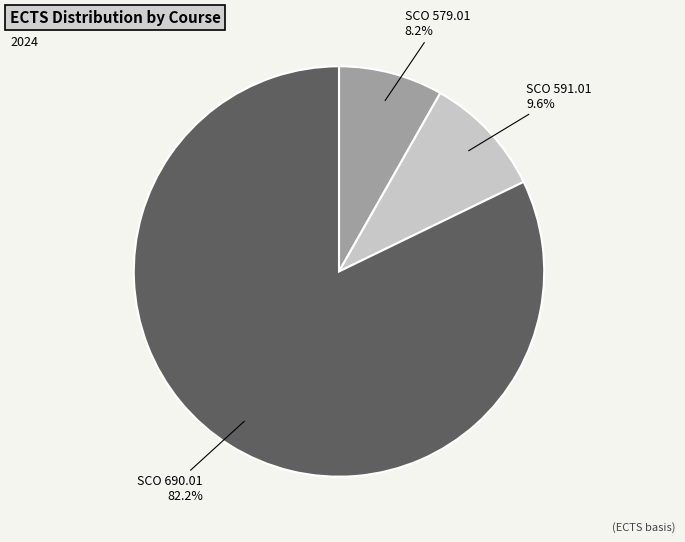

Is there any slice that represents more than half of the pie?

Yes